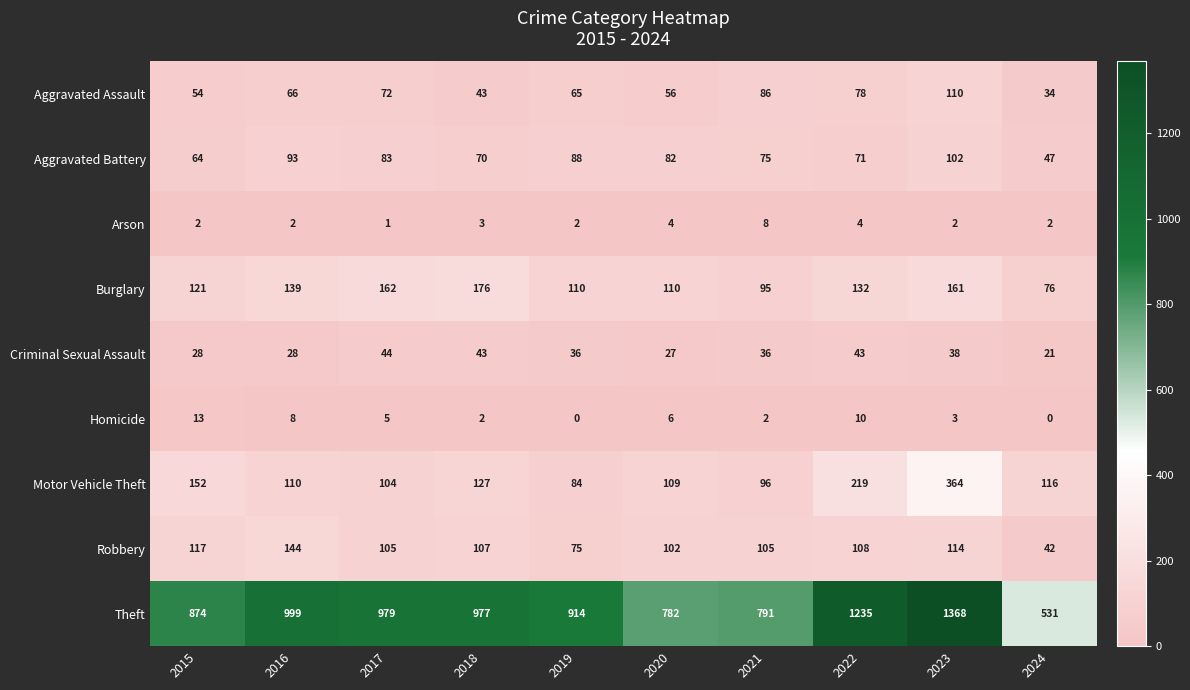

True or false: Arson has a value of 2 at 2016.

True